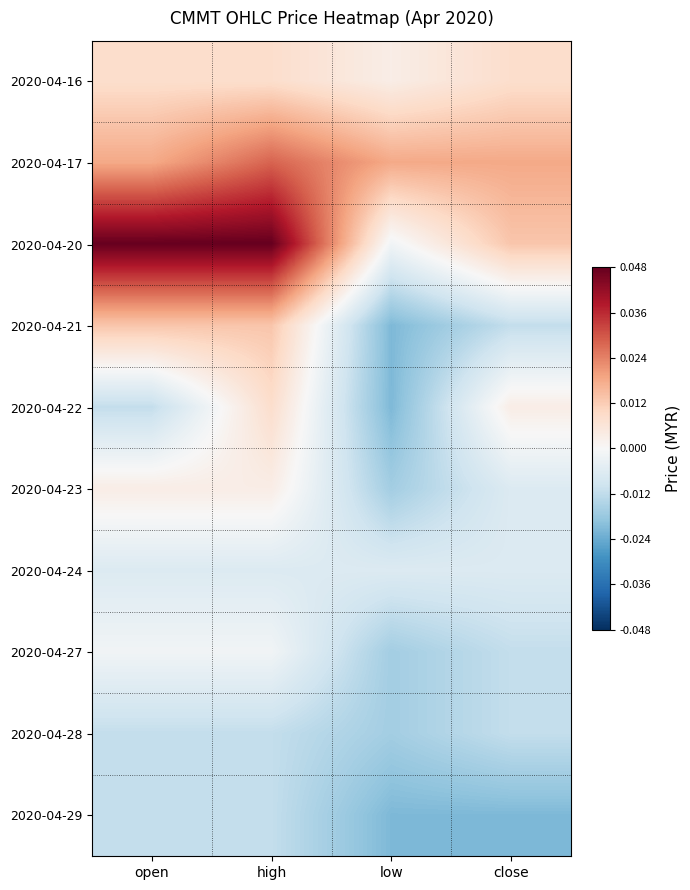

Which series has the largest range (max minus min)?

2020-04-20